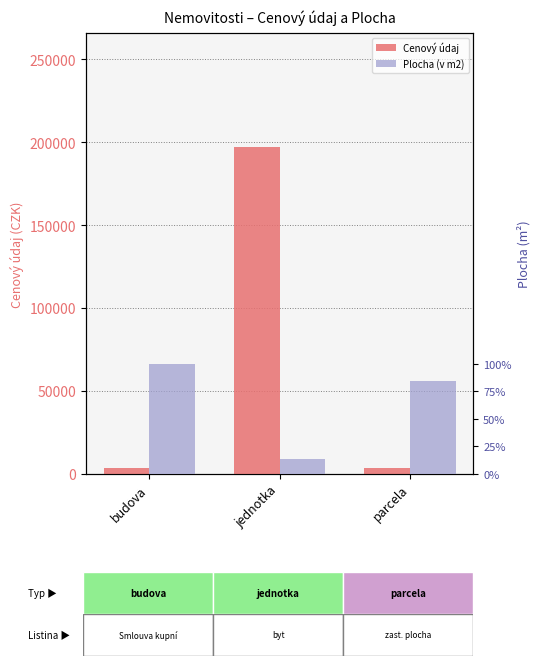

How many bars are there in total?

6